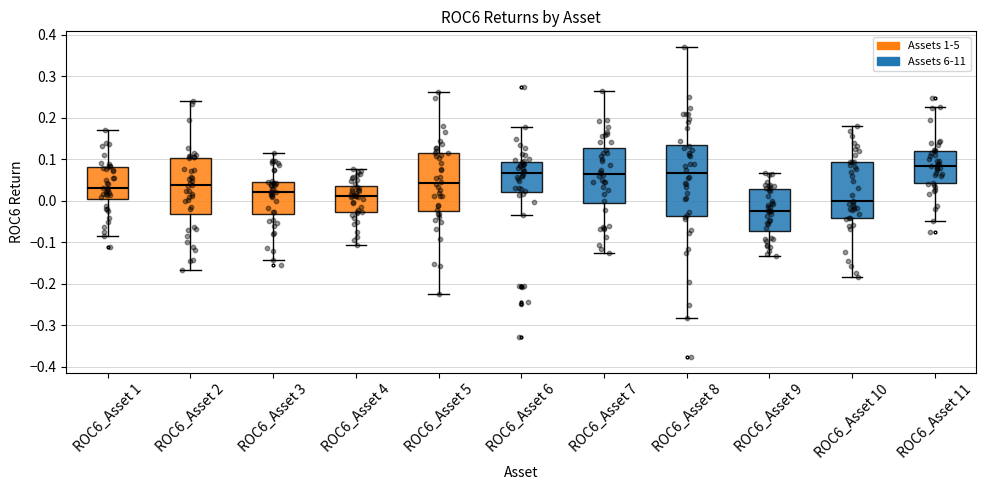

Where is the lower edge of the box for ROC6_Asset 2 on the y-axis? The values are not printed on the chart, so give them approximately, as read against the axis.

-0.03